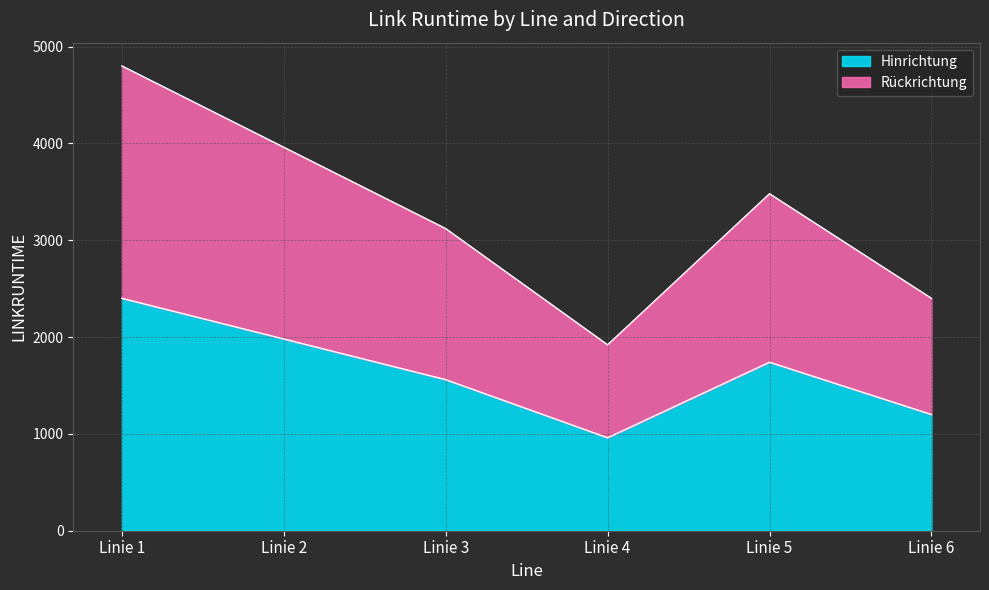

The Rückrichtung series shows 914 at Linie 5. True or false?

False